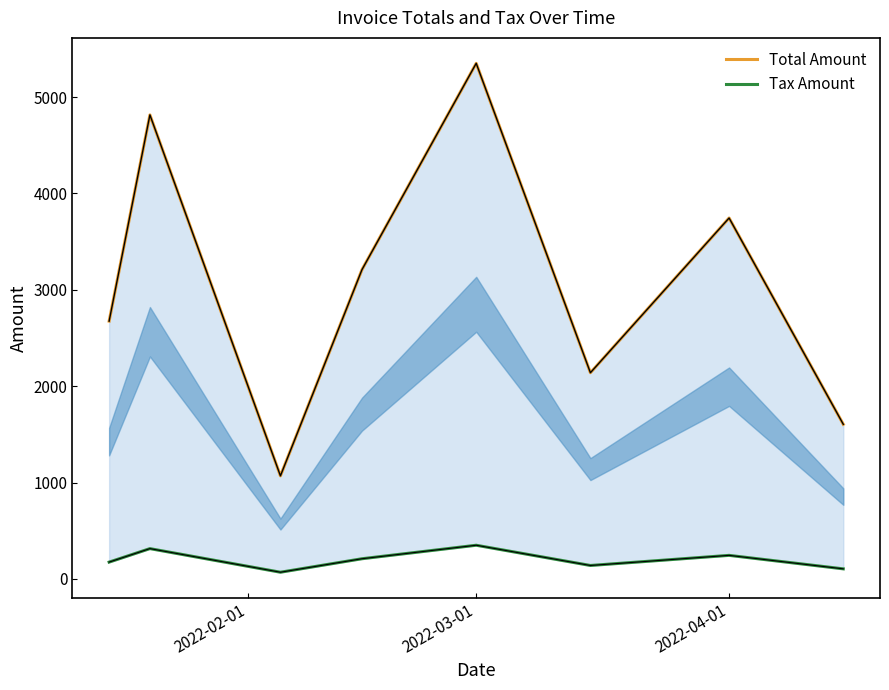

What is the difference between the maximum and minimum values in the Total Amount series?

4280